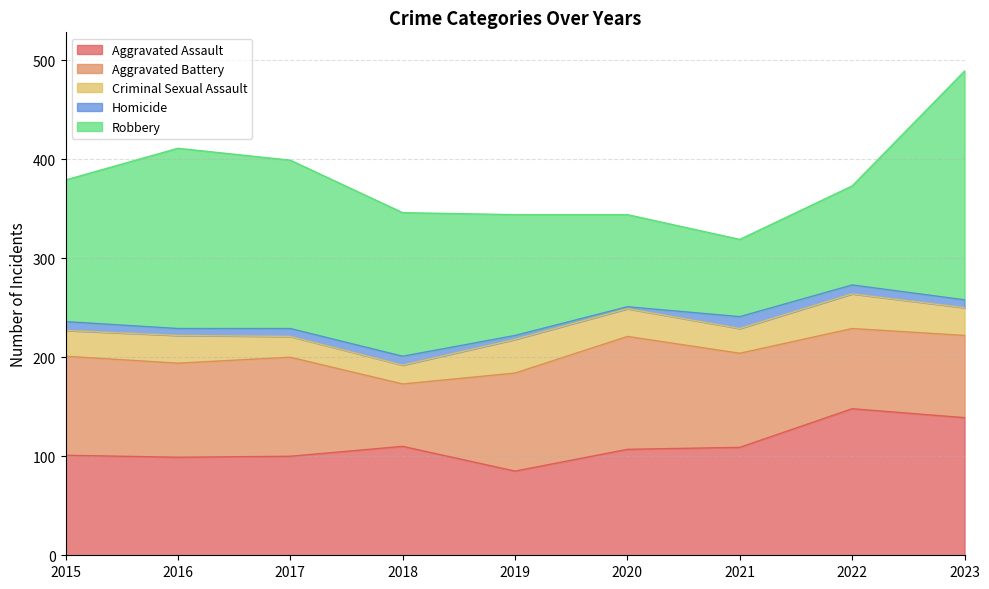

What is the difference between the Robbery values at 2022 and 2017?

70